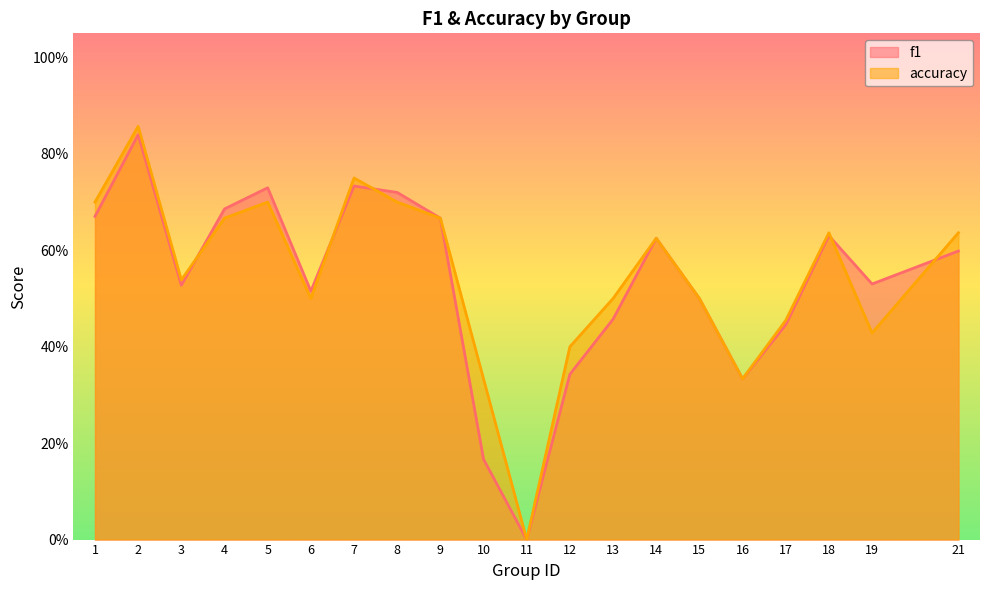

What are all the series names shown in the legend?

f1, accuracy